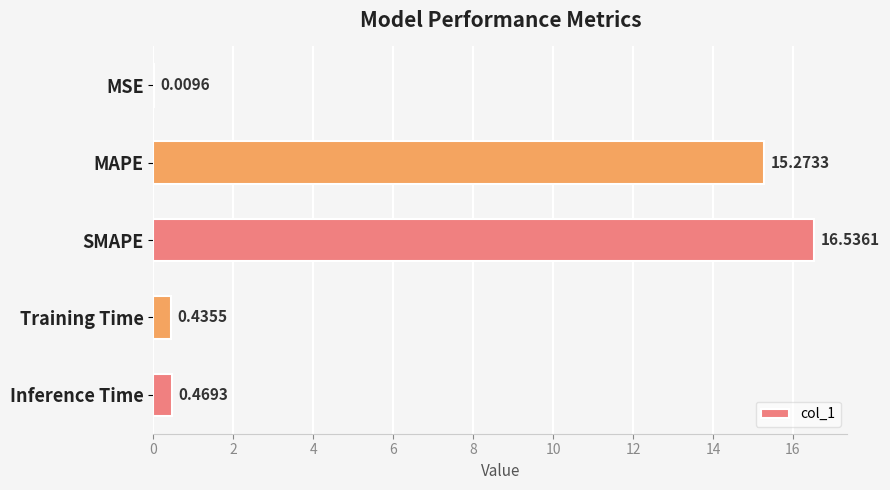

What is the change in value from MSE to MAPE?

+15.3